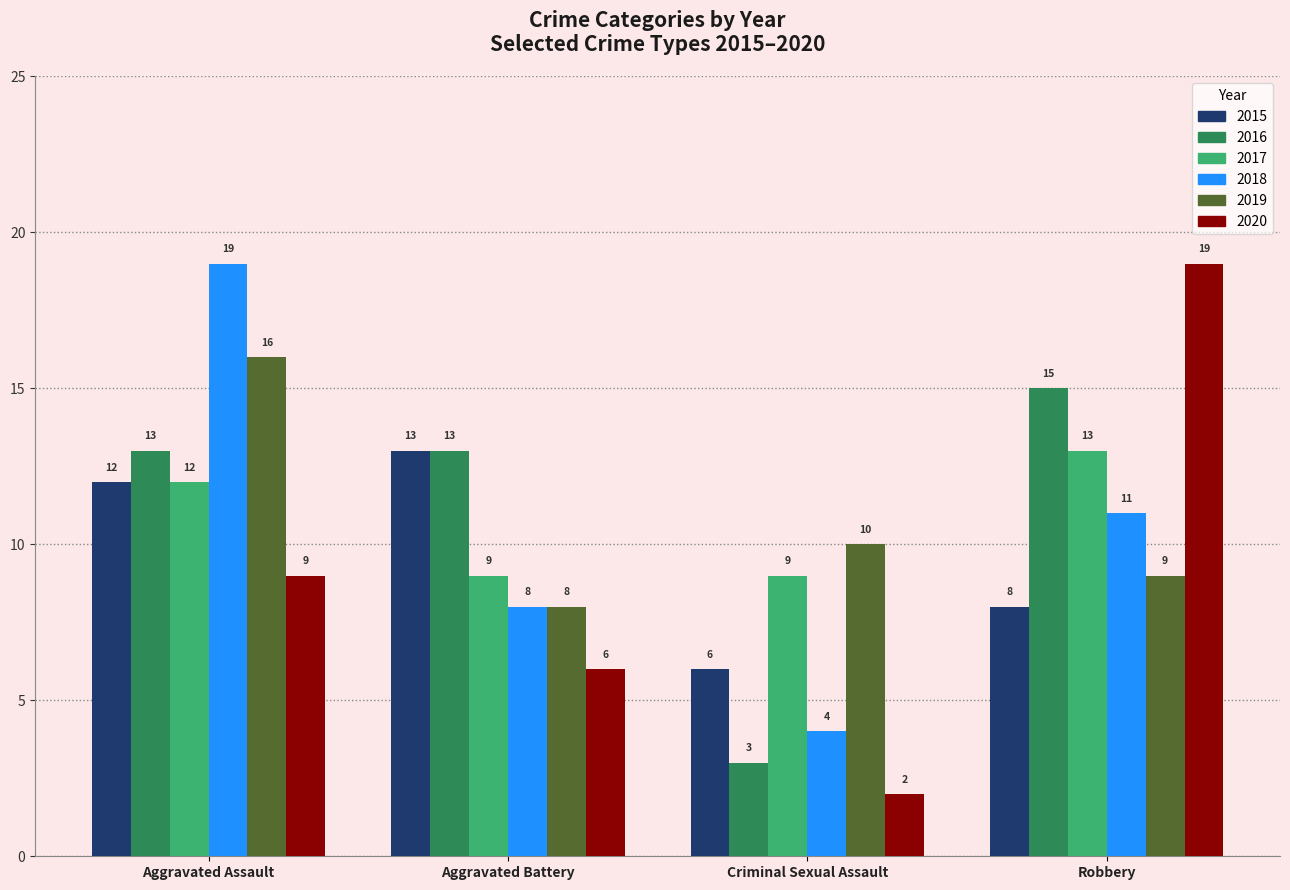

Reading right to left, extract all data points from this chart.

2015: 8	6	13	12
2016: 15	3	13	13
2017: 13	9	9	12
2018: 11	4	8	19
2019: 9	10	8	16
2020: 19	2	6	9